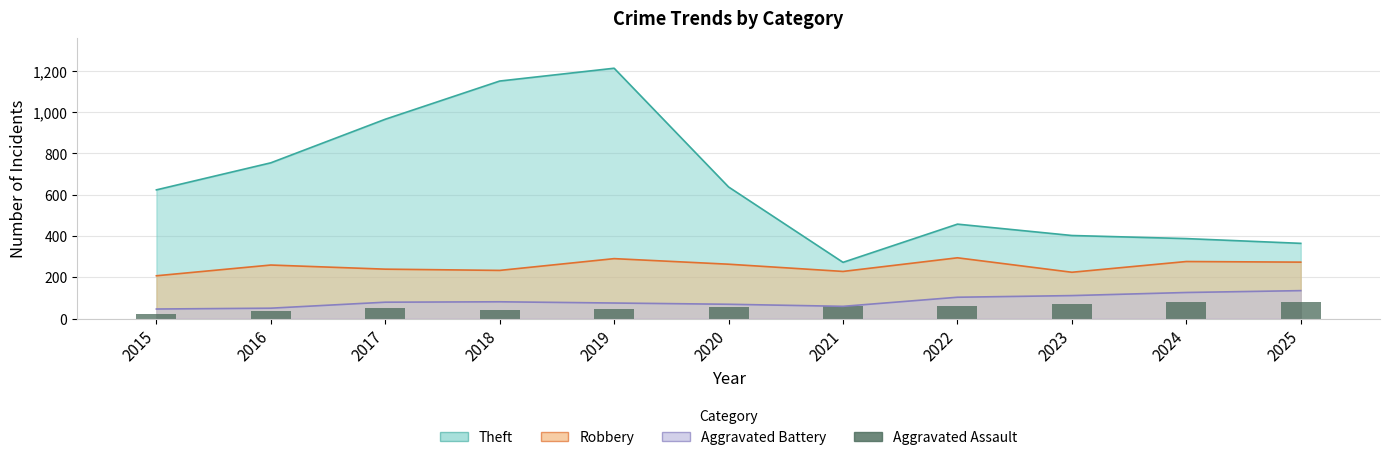

Is it true that the value at 2016 is 13?

False